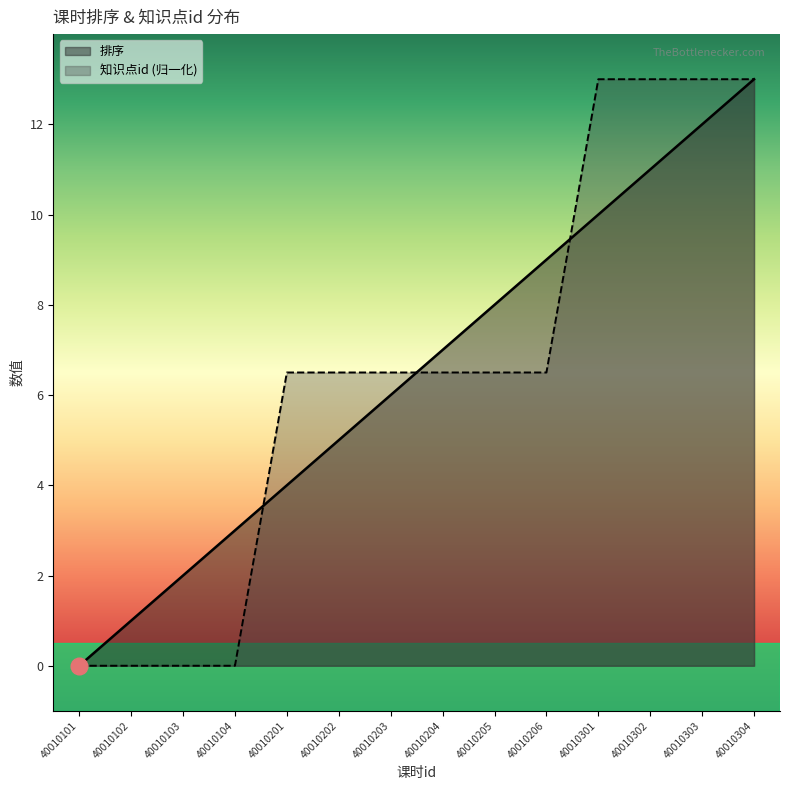

Which series has the widest spread of values?

排序